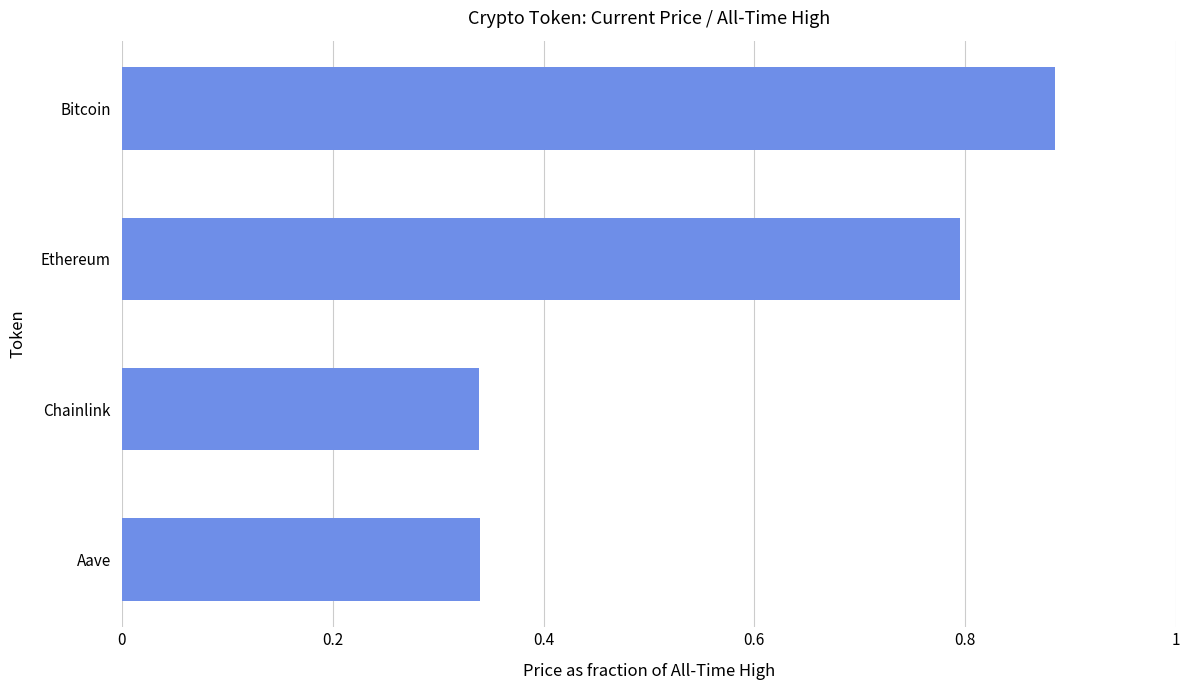

What is the average value?

0.6